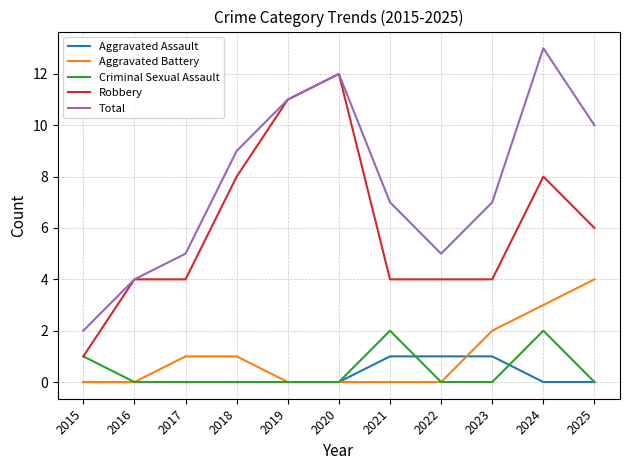

Count the Aggravated Assault values in the range 0 to 1.

11